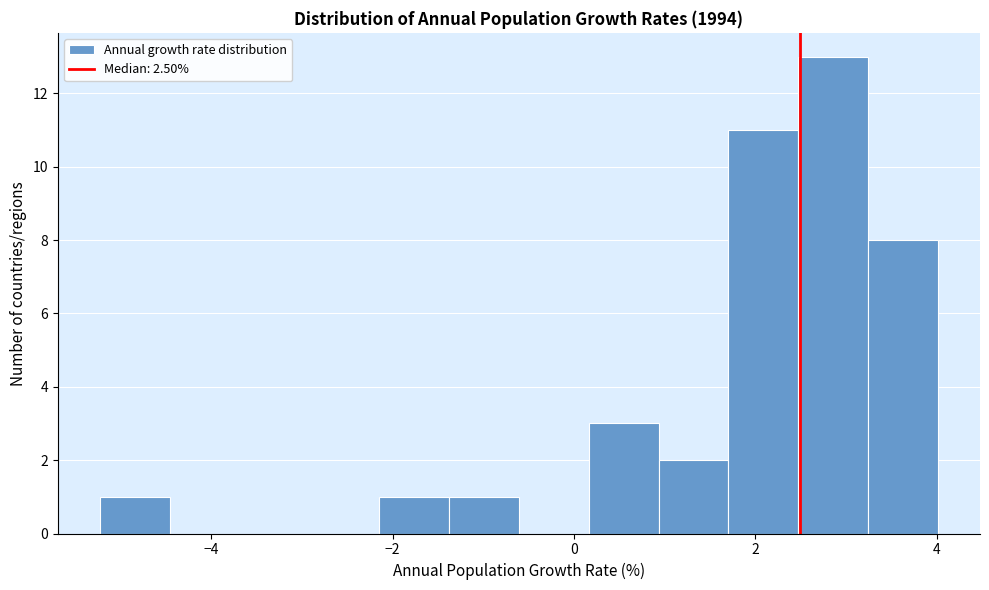

Read against the x-axis, roughly where is the centre of the tallest bar?

2.8